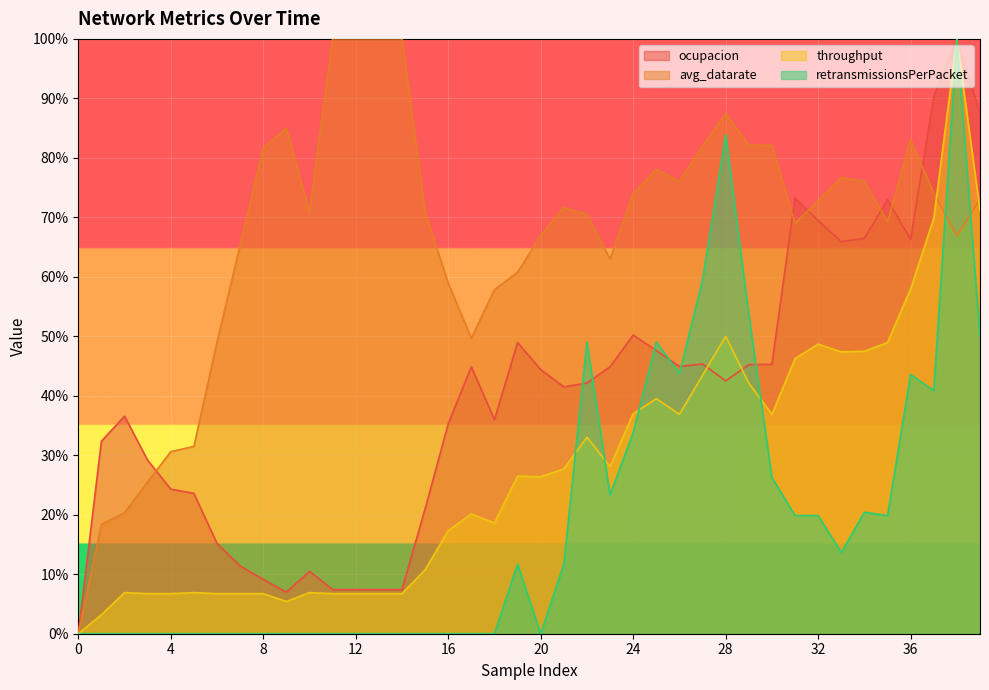

List the series in order of their overall mean, lowest first.

retransmissionsPerPacket, throughput, ocupacion, avg_datarate